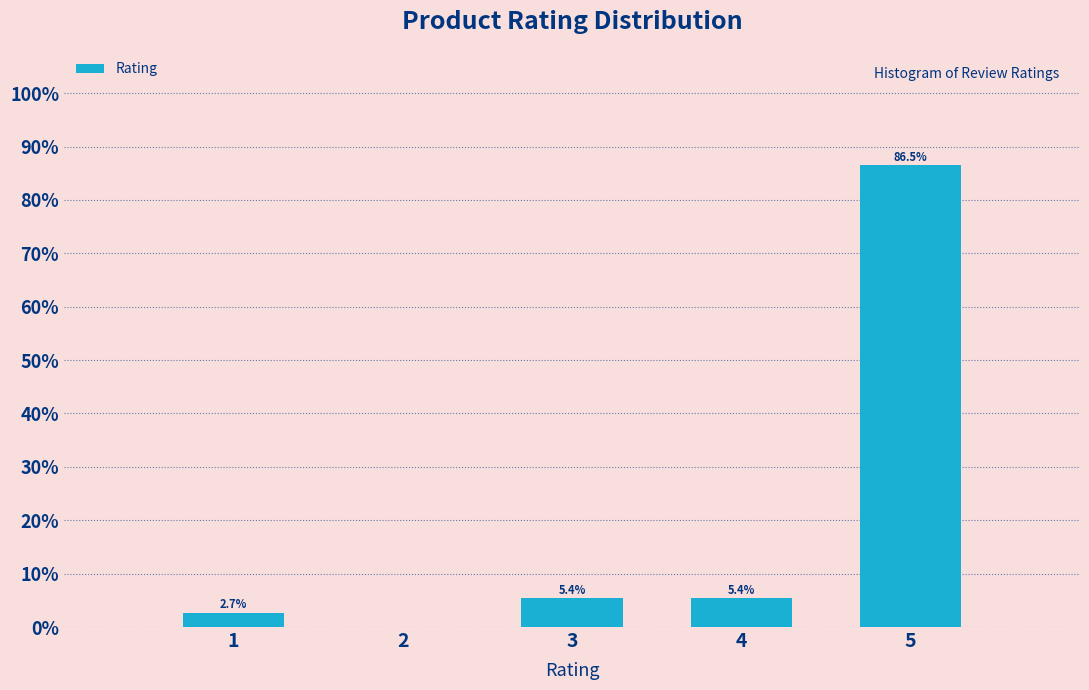

Over which range of the x-axis is the bar tallest?

4.5 to 5.5